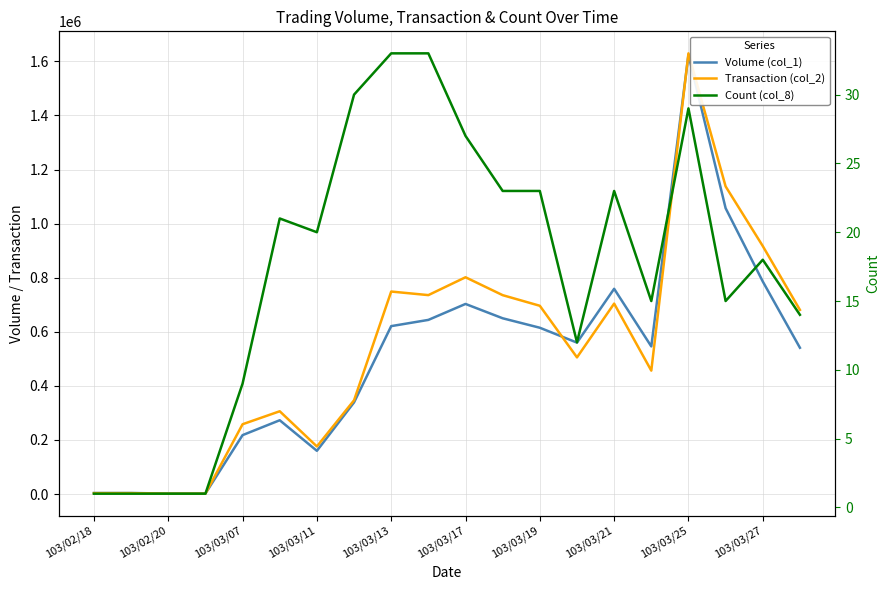

In Volume (col_1), how many points are lower than both neighbors (excluding endpoints)?

3